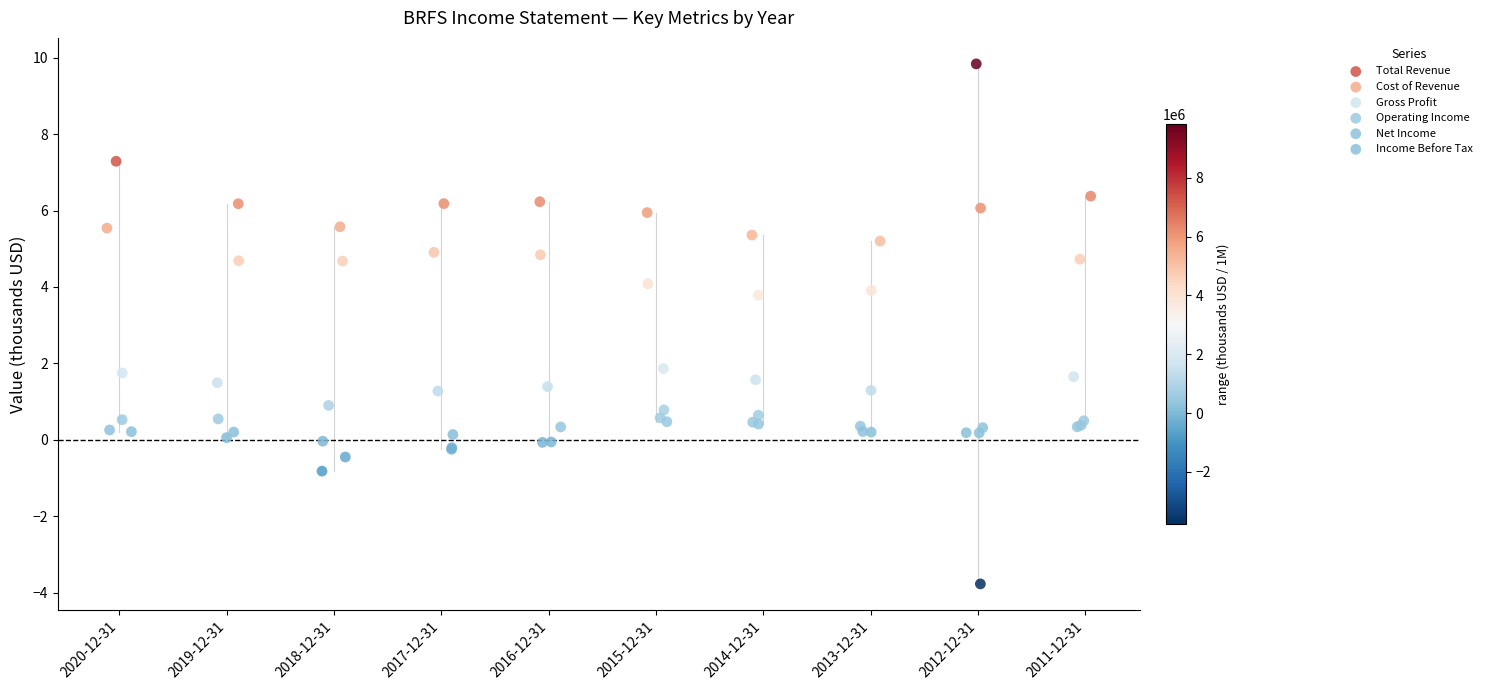

What are all the series names shown in the legend?

Total Revenue, Cost of Revenue, Gross Profit, Operating Income, Net Income, Income Before Tax